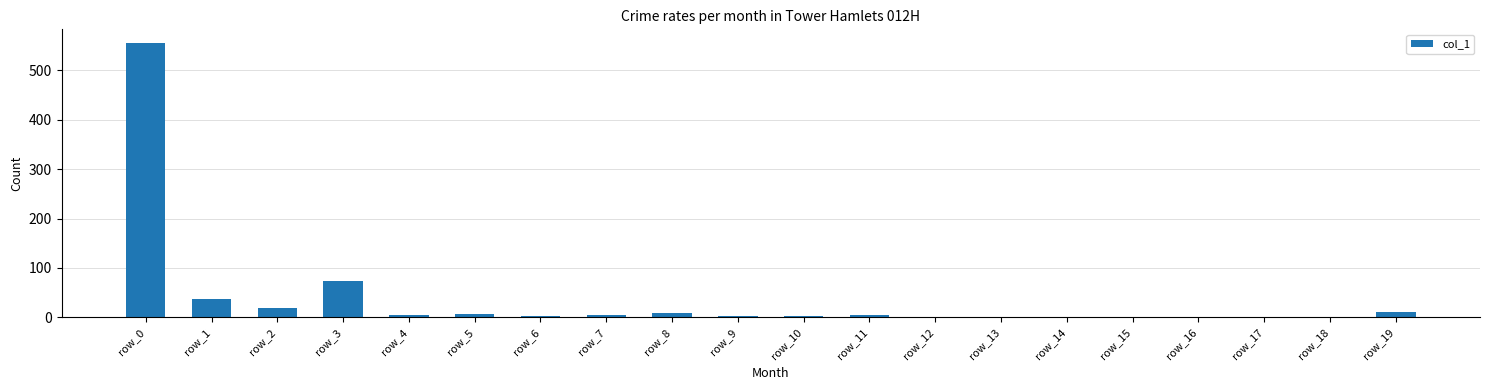

At which label is the value closest to 277?

row_3